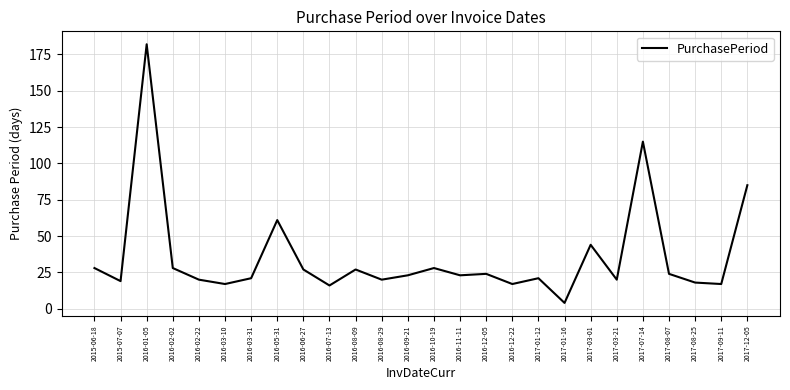

What is the smallest value displayed?

4